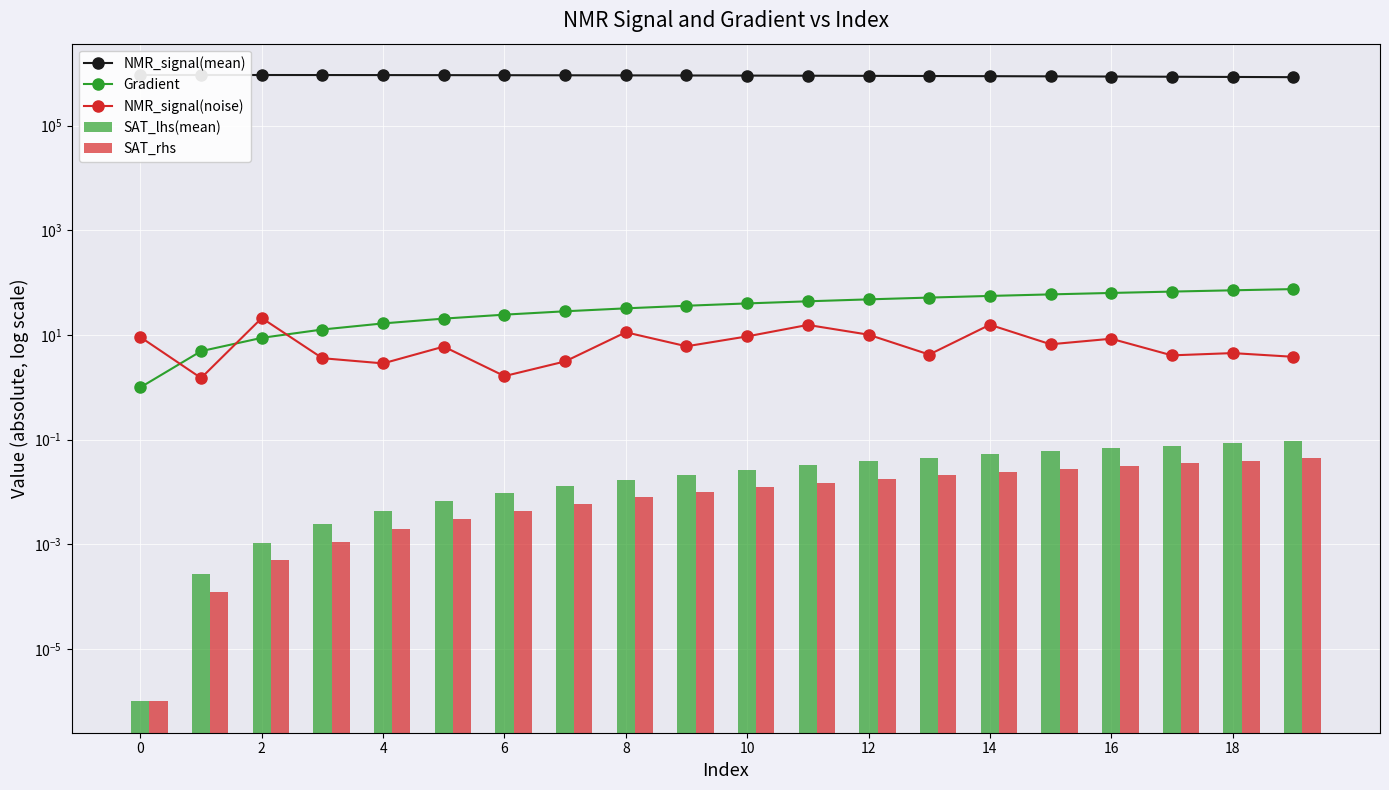

Which series changed the most between 8 and 10?

NMR_signal(mean)